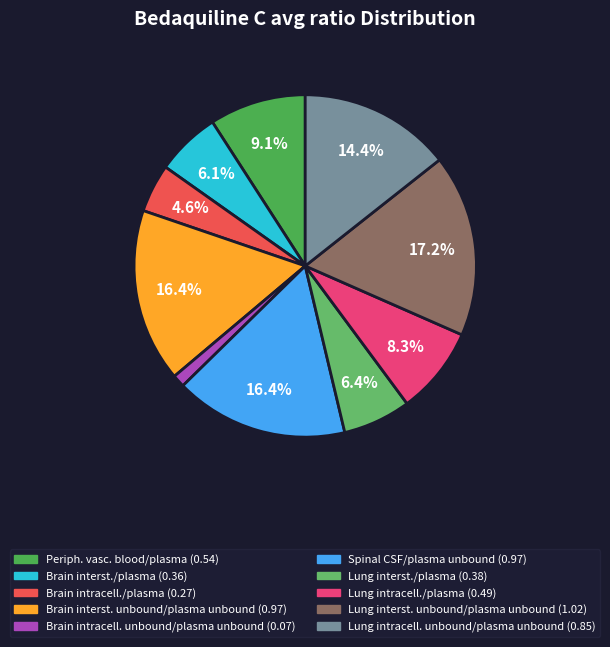

Count the number of slices in the pie.

10